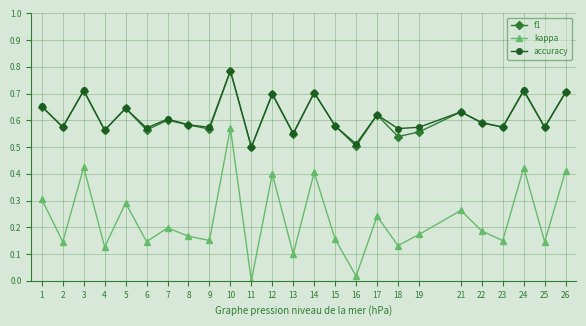

What is the total value across all series at 14?

1.8